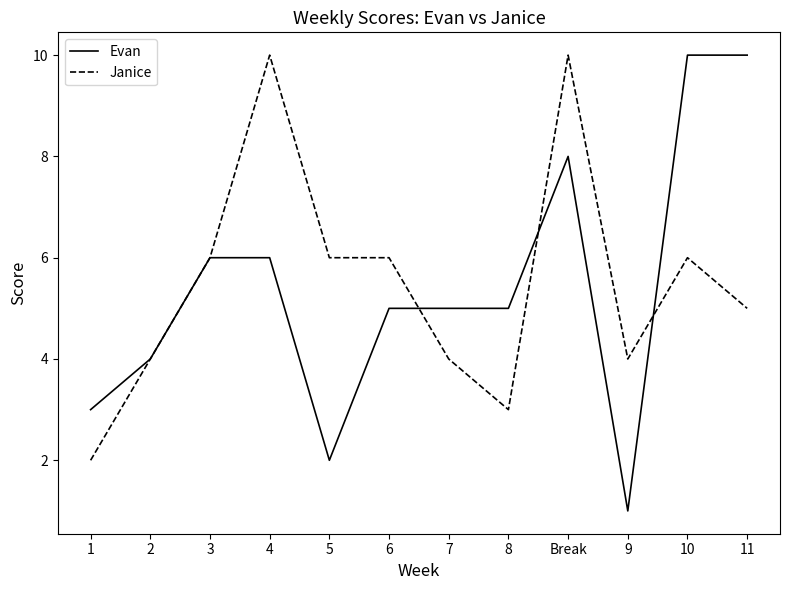

Rank the series at 11 from highest to lowest value.

Evan, Janice